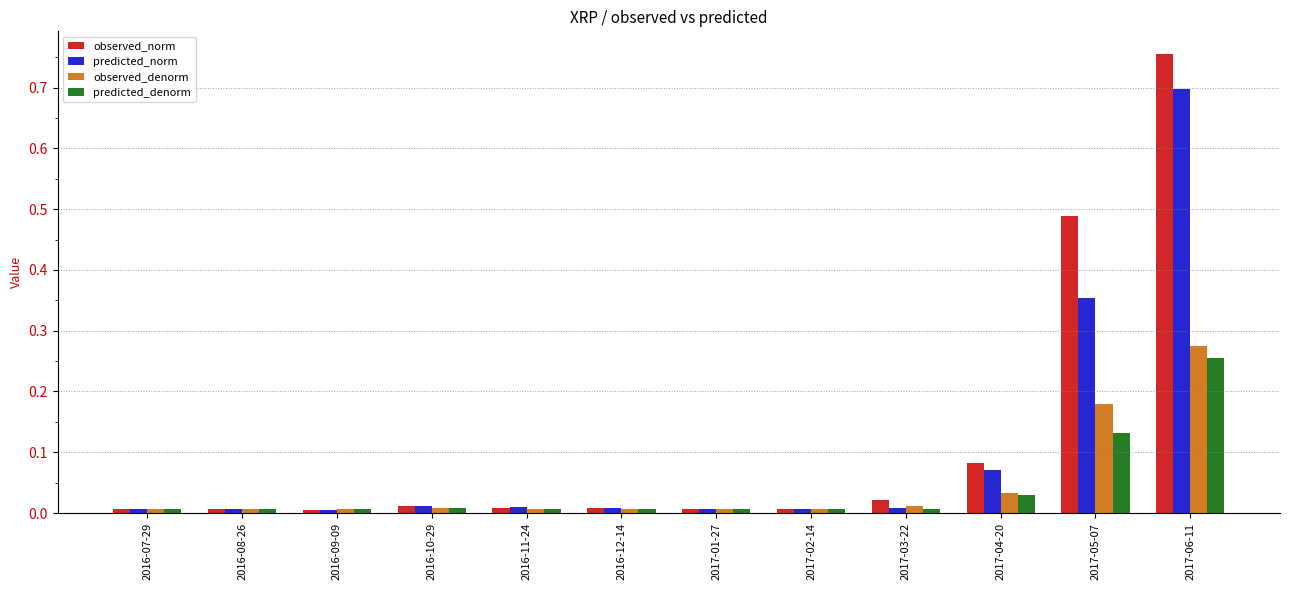

What is the sum of all observed_norm values?

1.4